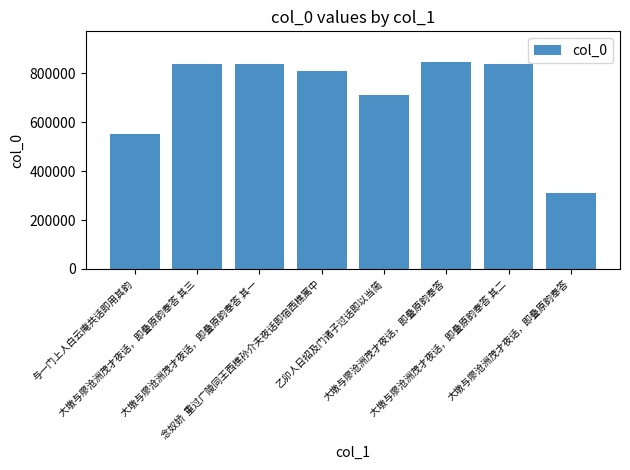

How many distinct data groups are displayed?

1